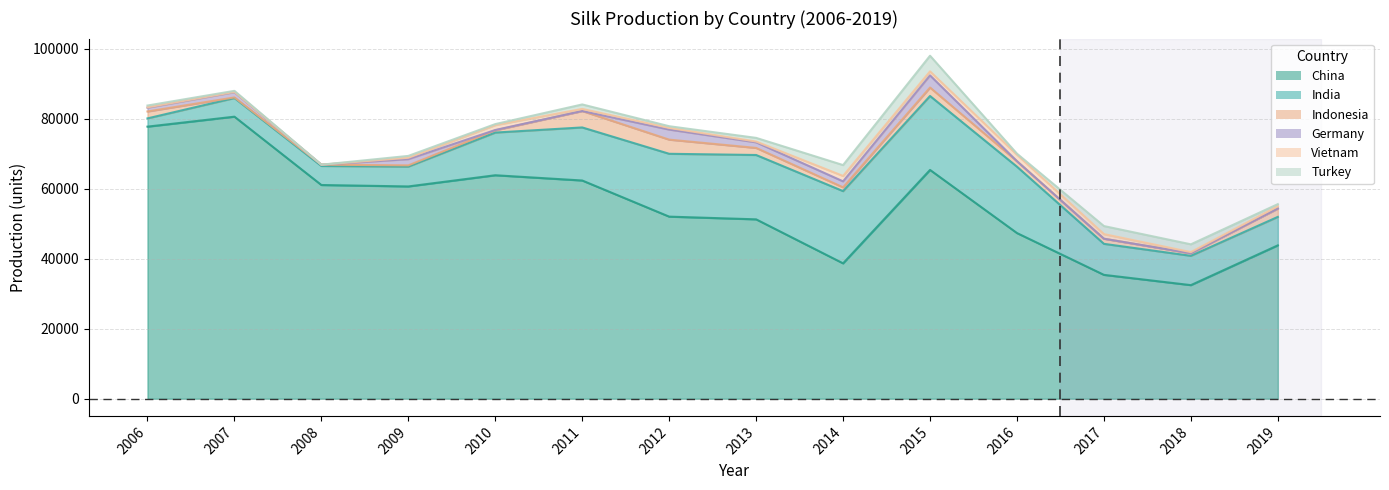

What is the difference between the maximum and minimum values in the Indonesia series?

4515